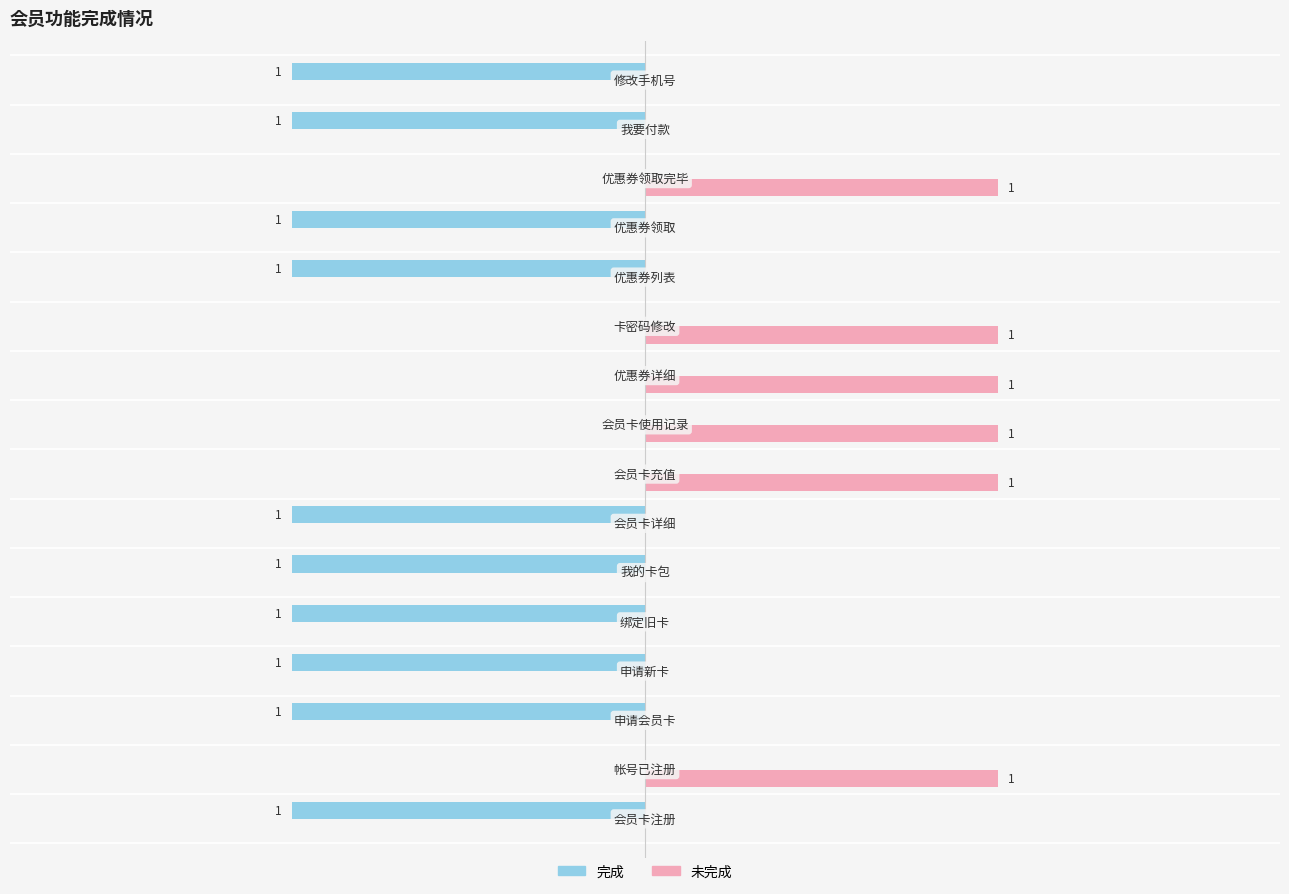

What are all the series names shown in the legend?

完成, 未完成